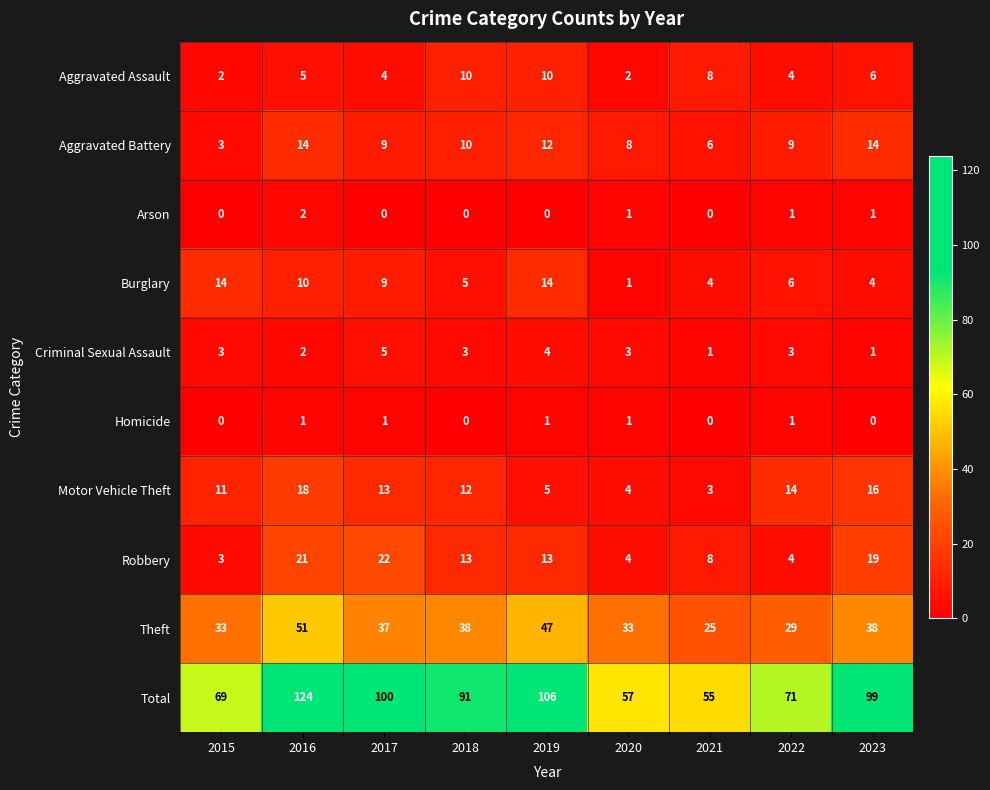

Which series has the largest range (max minus min)?

Total